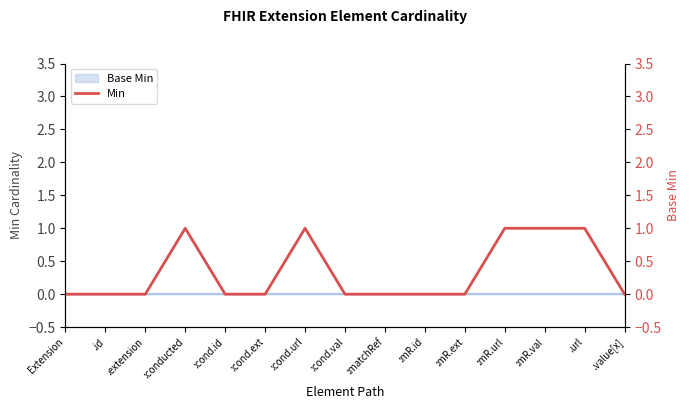

At which label is the value closest to 0?

Extension